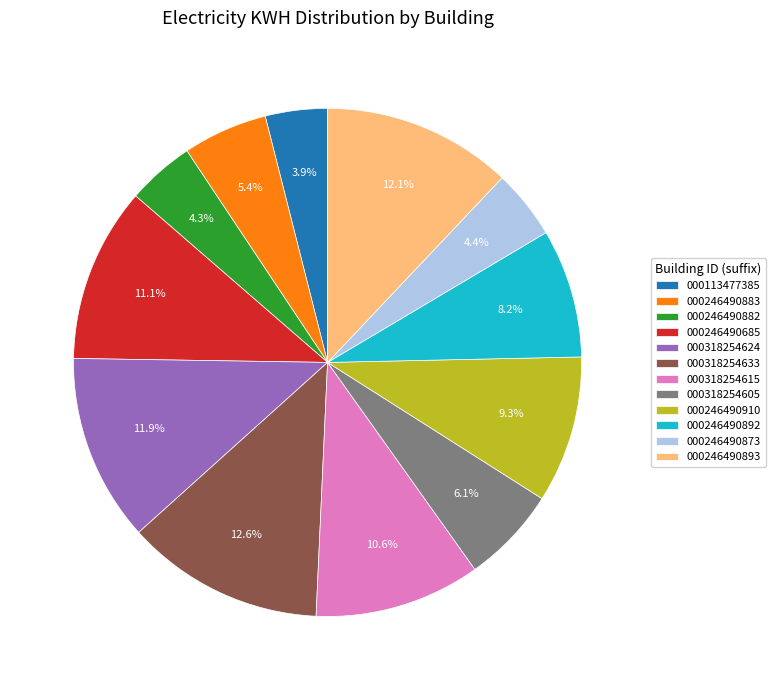

Which has a higher value, 000318254615 or 000246490892?

000318254615